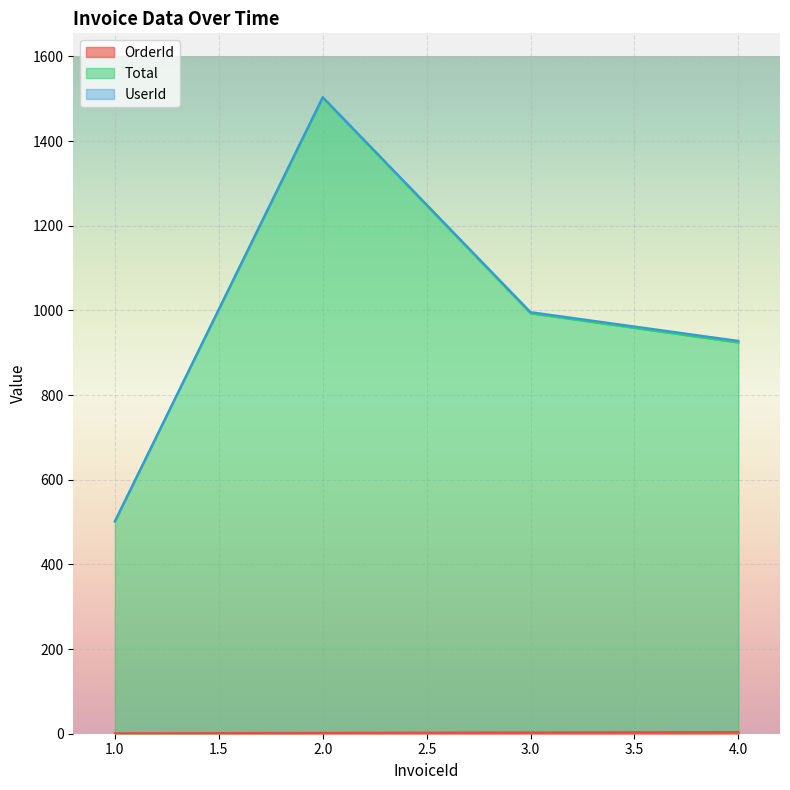

At which category is the sum across all series the highest?

2